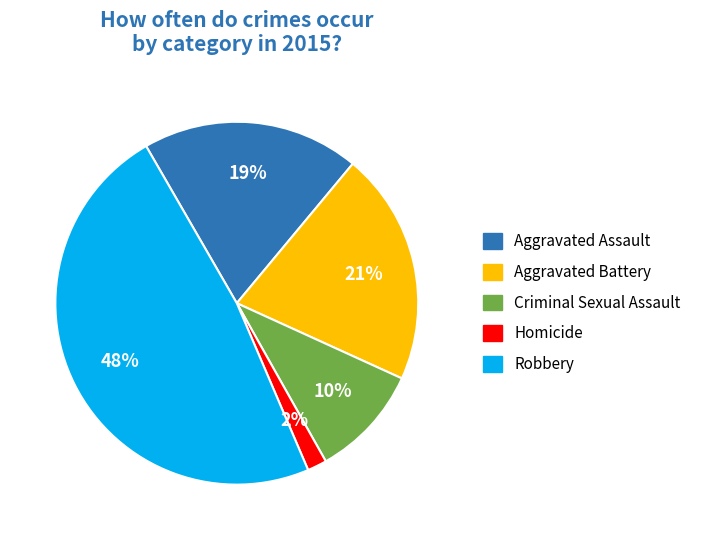

Is there a majority slice in this chart?

No